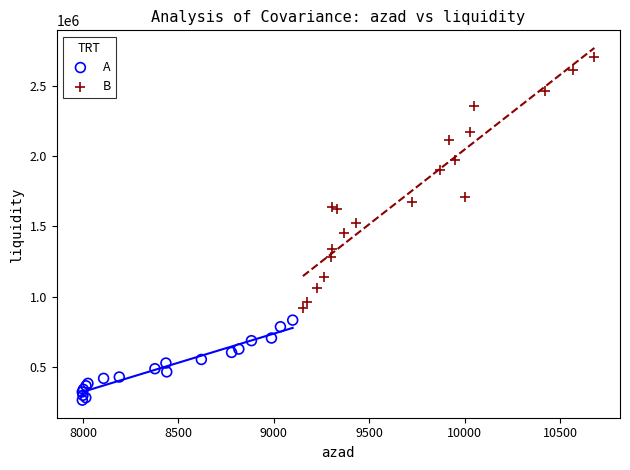

Which series has the largest Y range (max minus min)?

B